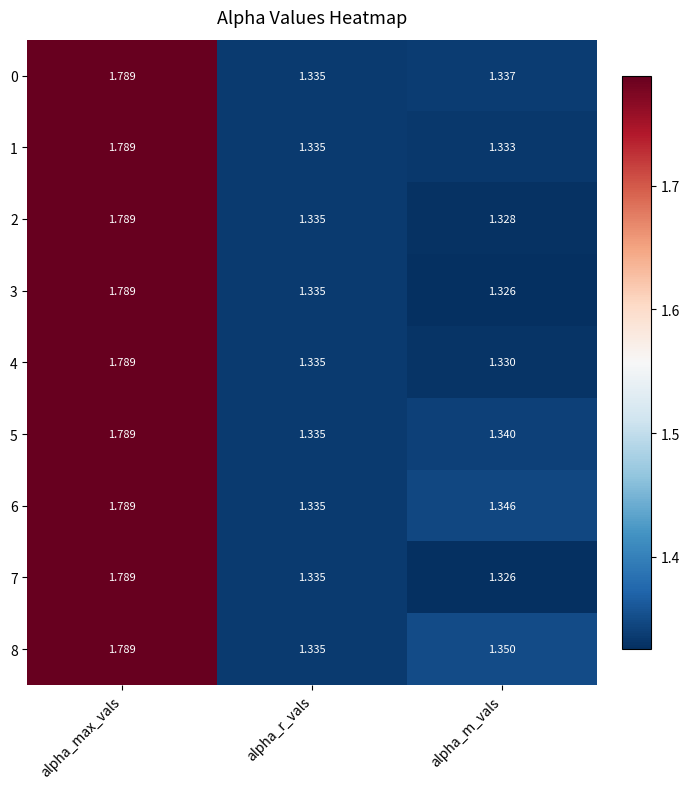

Rank the categories by 4 value from highest to lowest.

alpha_max_vals, alpha_r_vals, alpha_m_vals